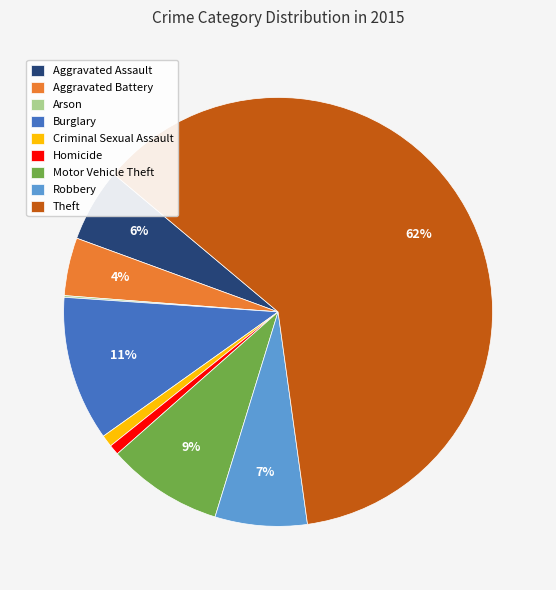

Combined, do Aggravated Battery and Homicide account for over 50%?

No